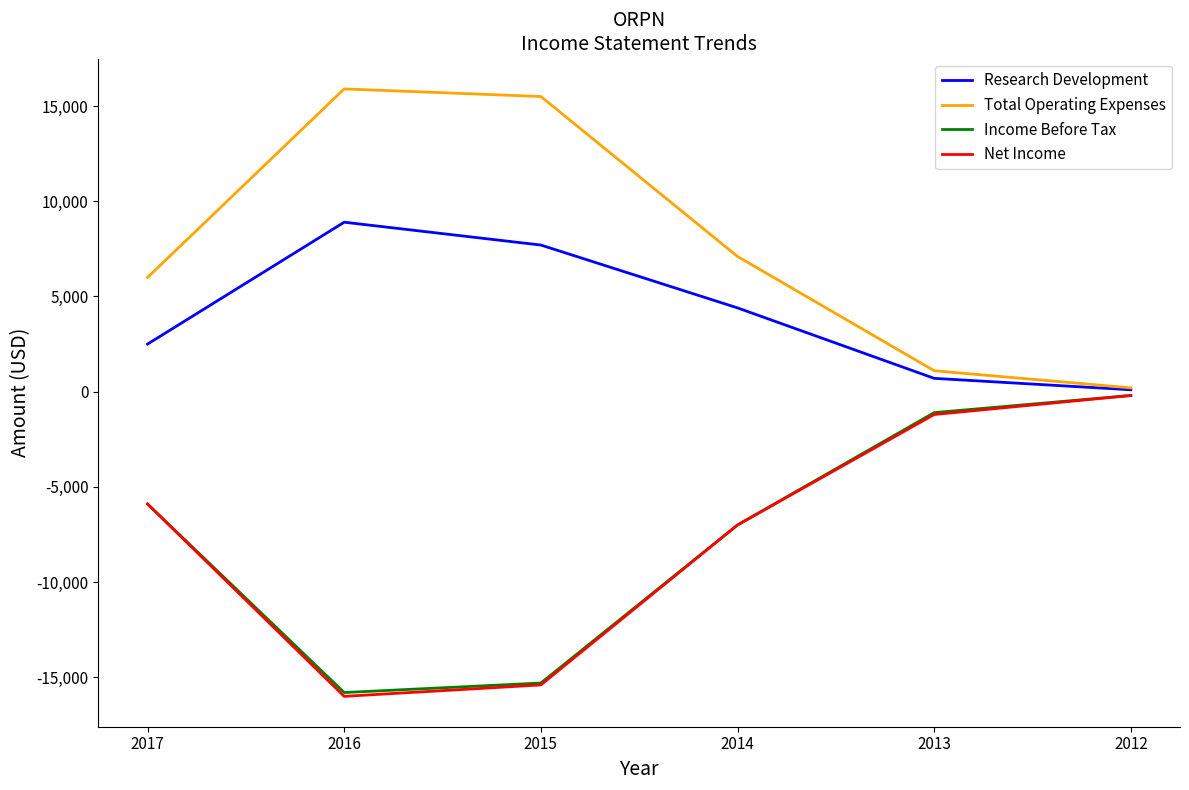

Where is the first local maximum for Research Development?

2016